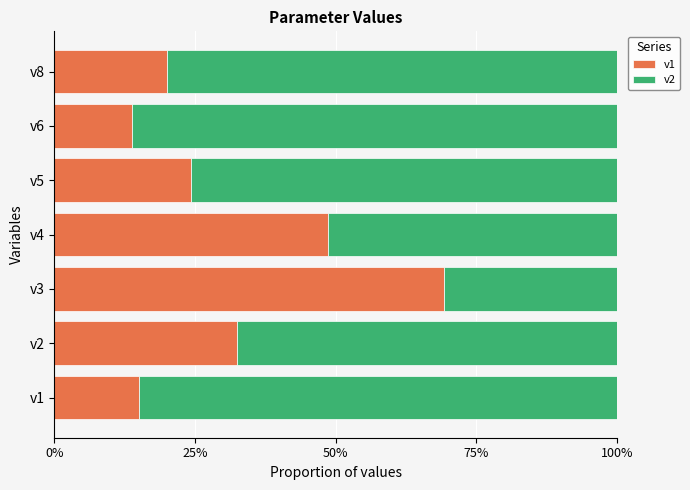

Rank the series by their average value, from lowest to highest.

v1, v2